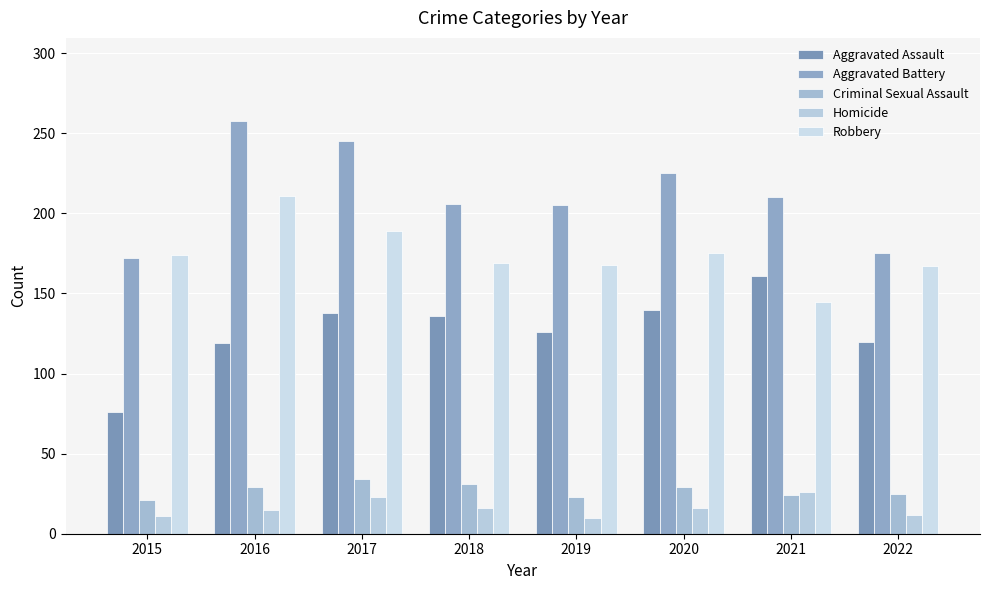

Between 2018 and 2021, which series saw the biggest shift?

Aggravated Assault